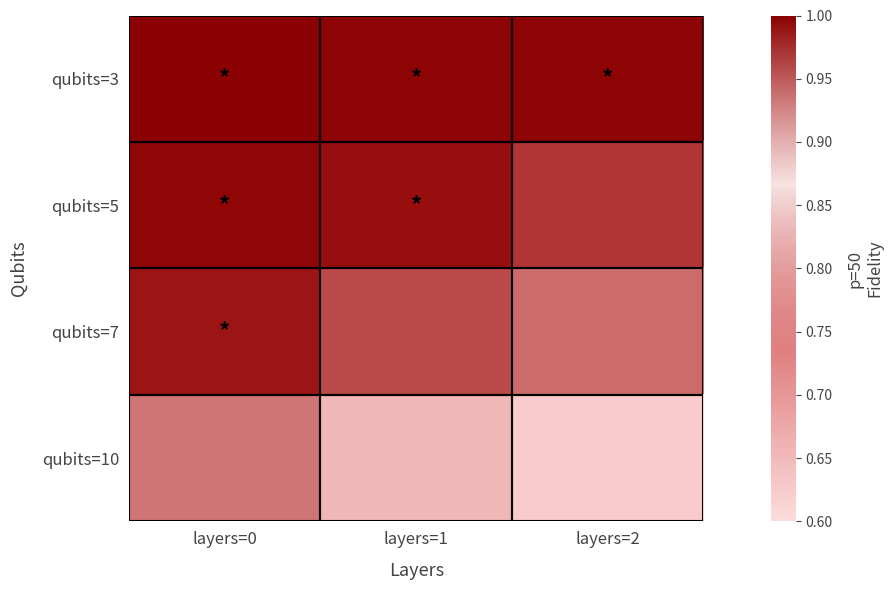

Which series has the widest spread of values?

qubits=10